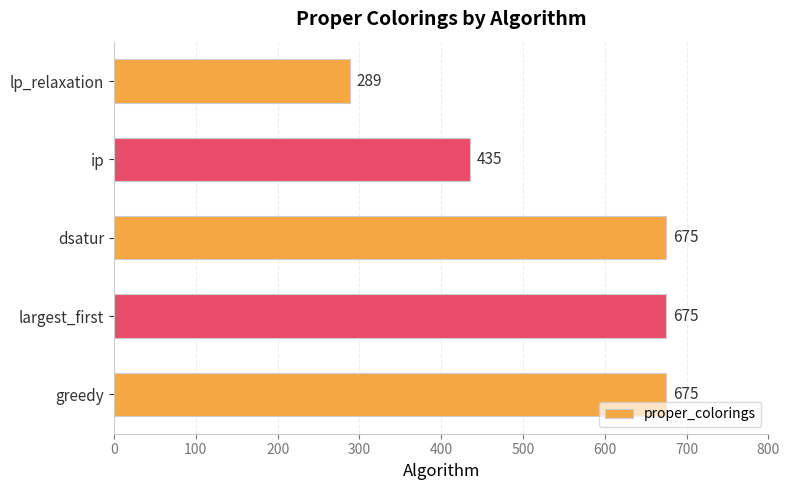

Which category has the lowest value across all series?

lp_relaxation